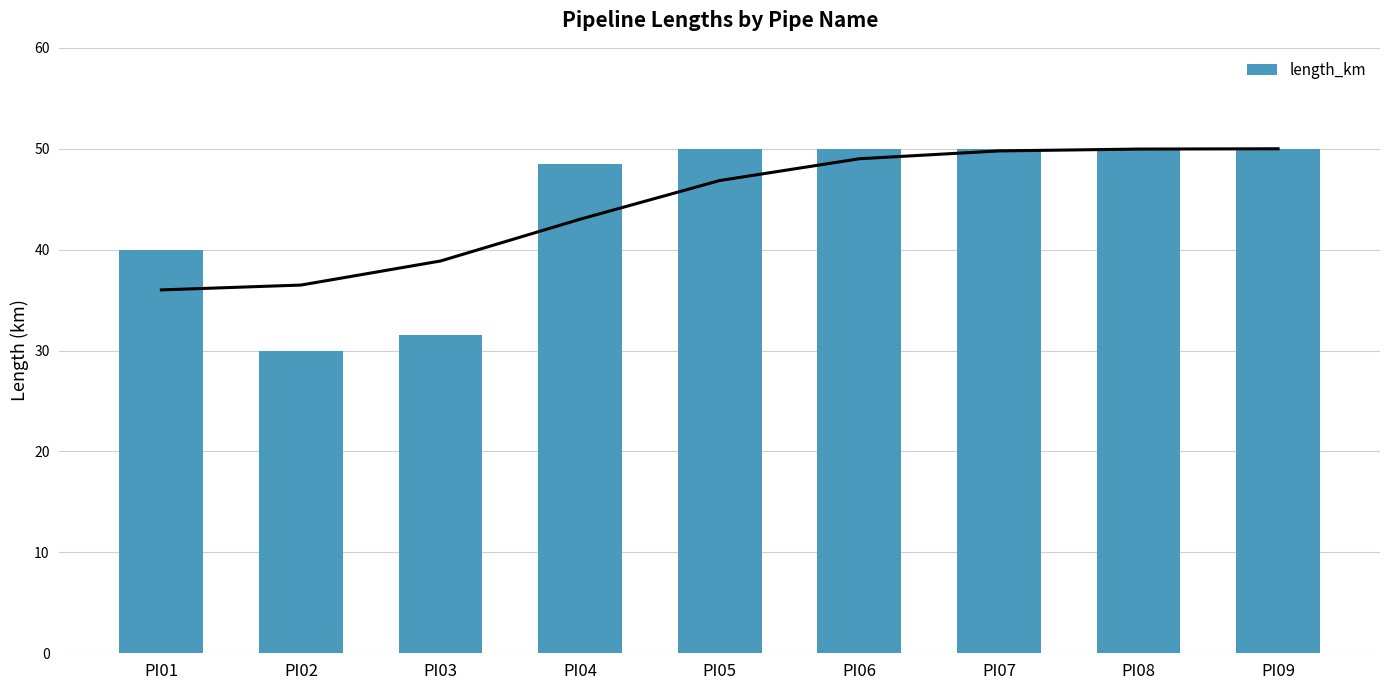

Are the bars grouped side by side (vs. stacked)?

No